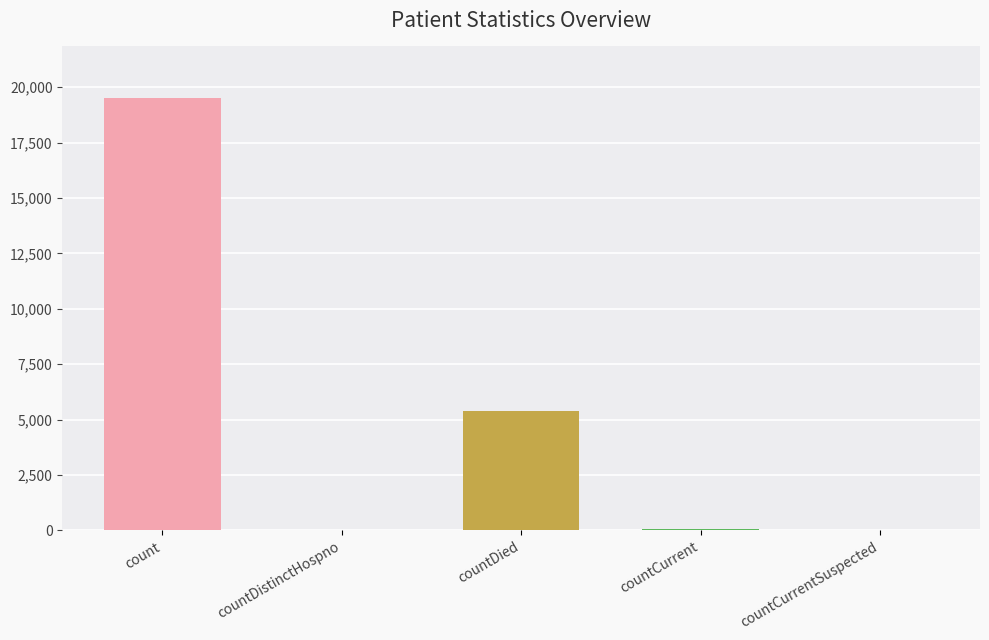

Count the number of categories in the chart.

5